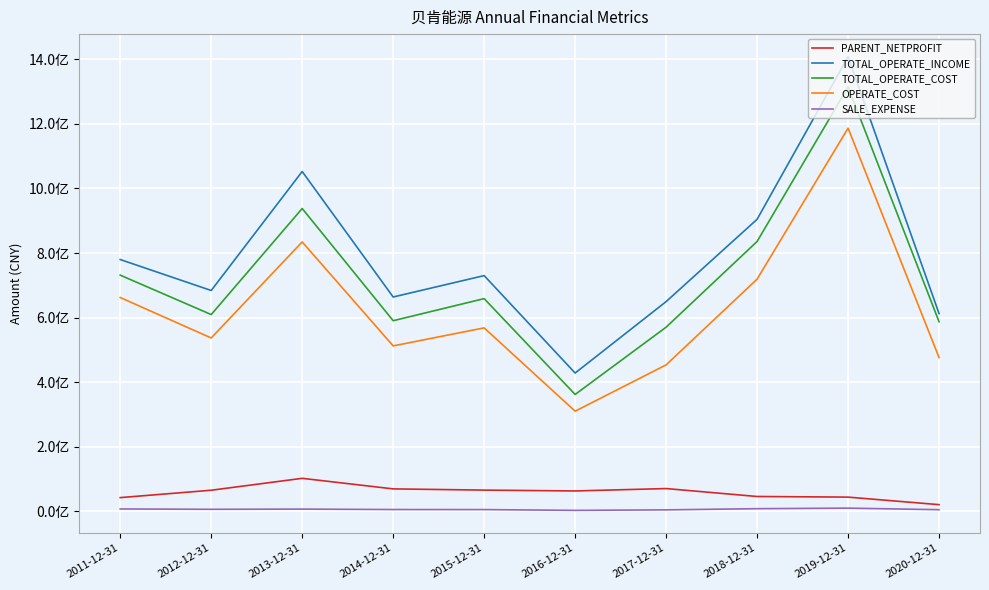

True or false: SALE_EXPENSE and OPERATE_COST intersect in this chart.

False